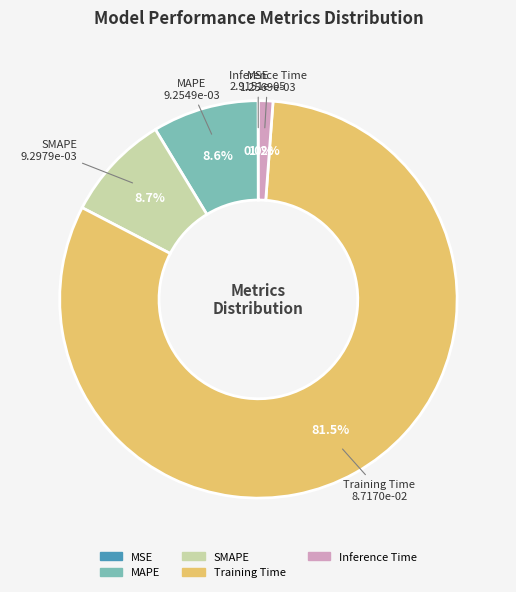

Which category has the biggest portion of the pie?

Training Time